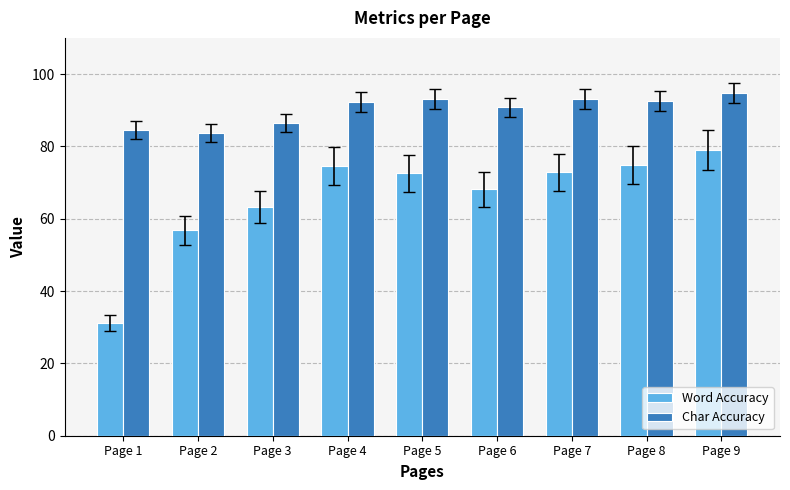

Rank the series at Page 8 from lowest to highest value.

Word Accuracy, Char Accuracy